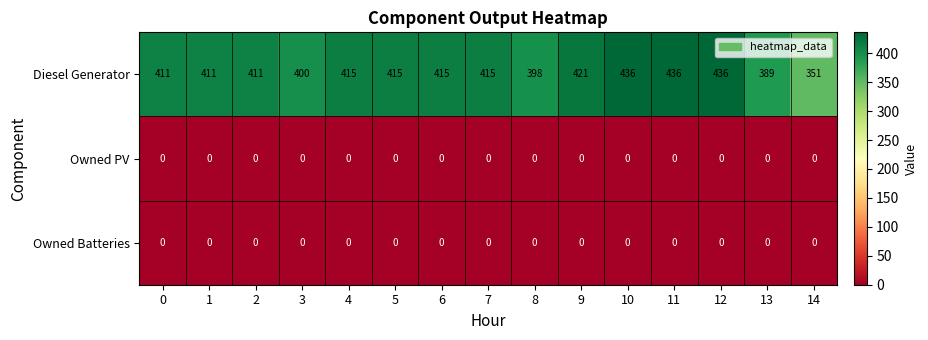

Which category has the lowest value in the Diesel Generator series?

14